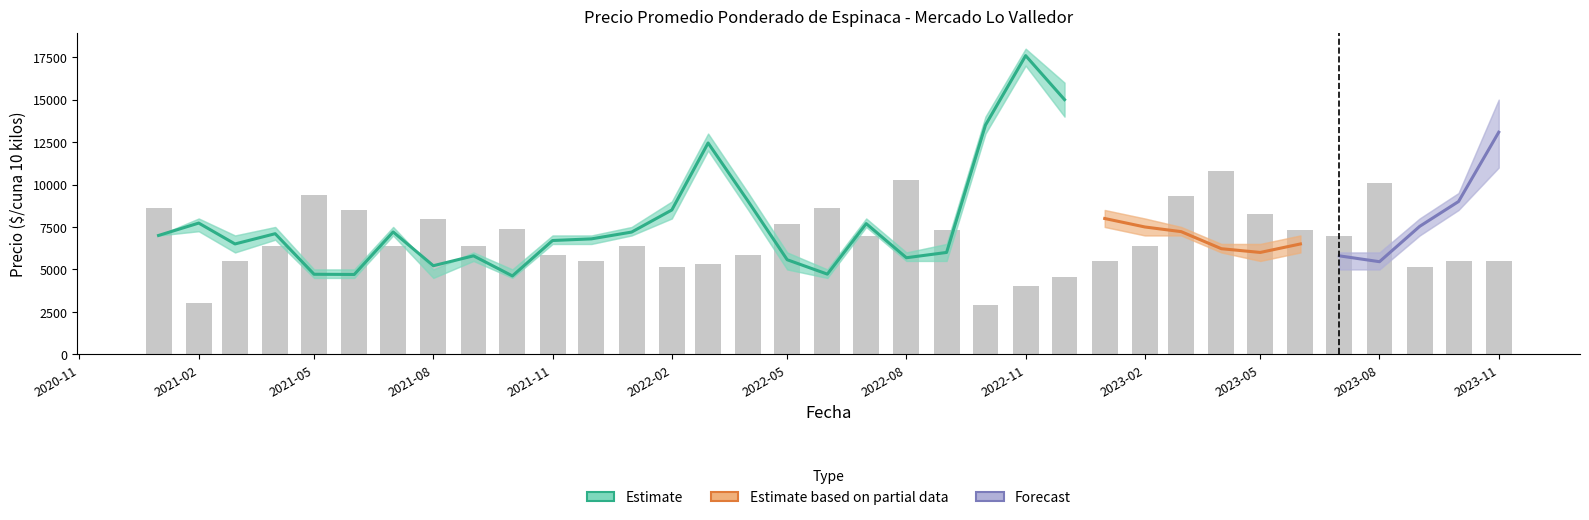

How many groups of bars are there?

35